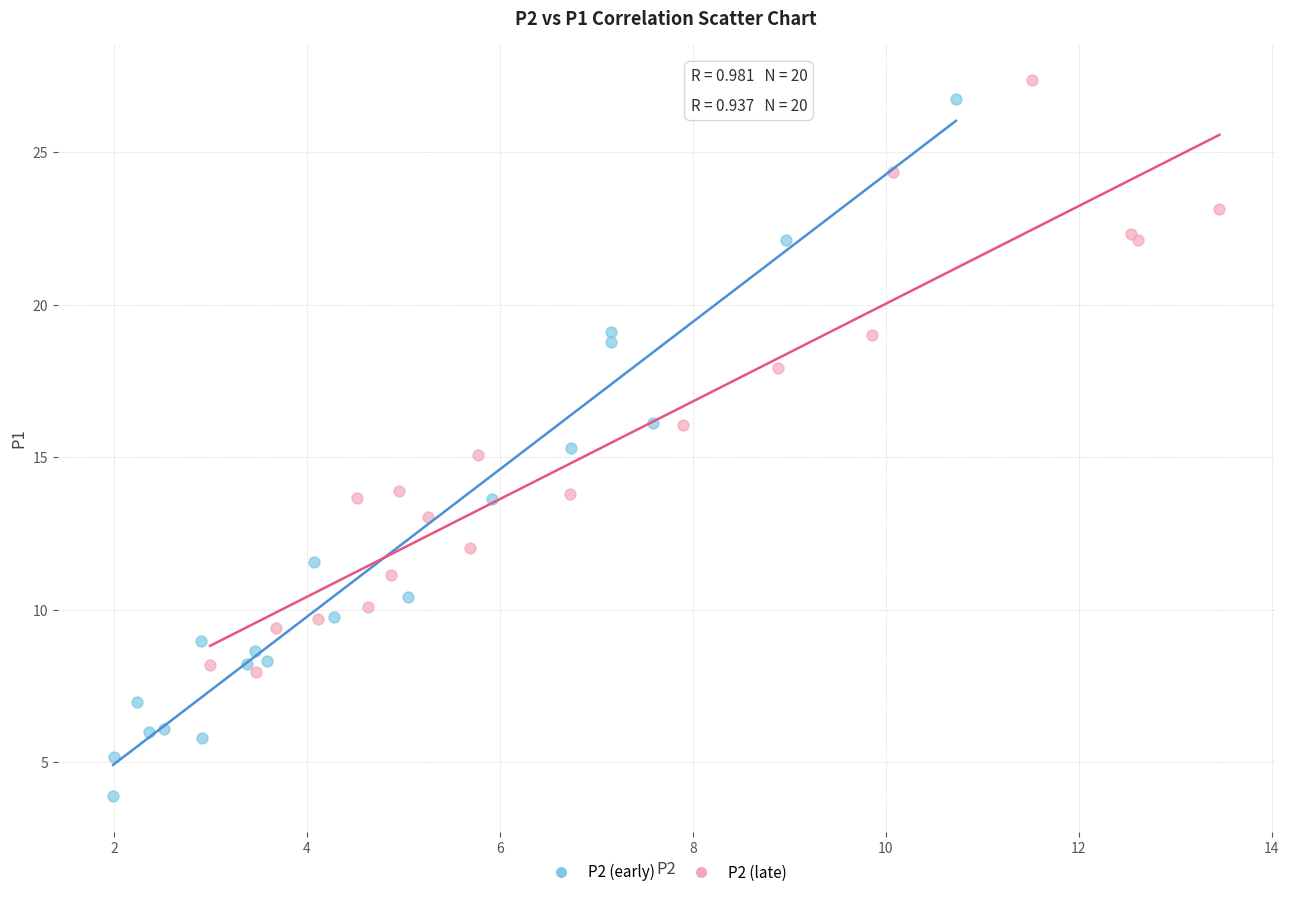

Which series has the widest spread of Y values?

P2 (early)